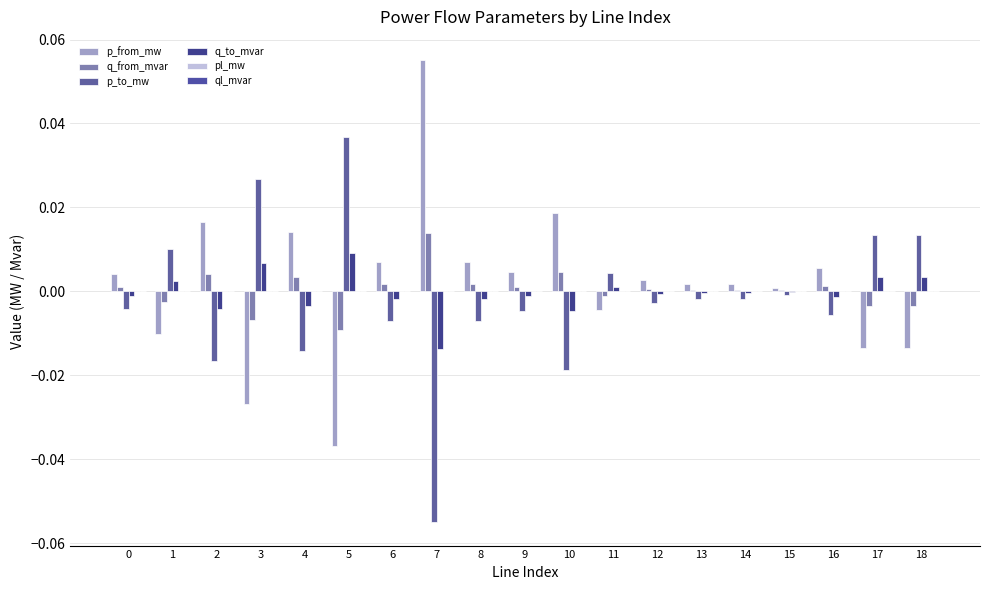

How many groups of bars are there?

19